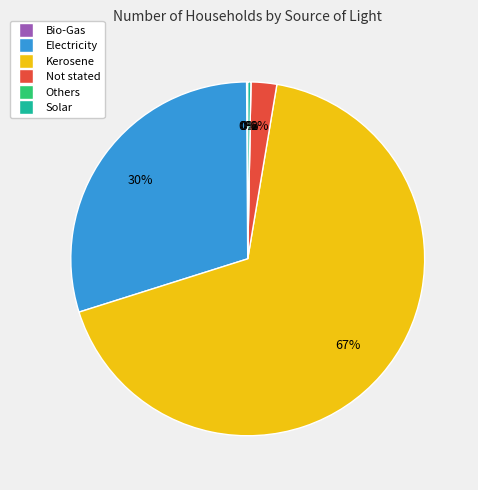

What is the ratio of the value at Electricity to the value at Solar?

103.6